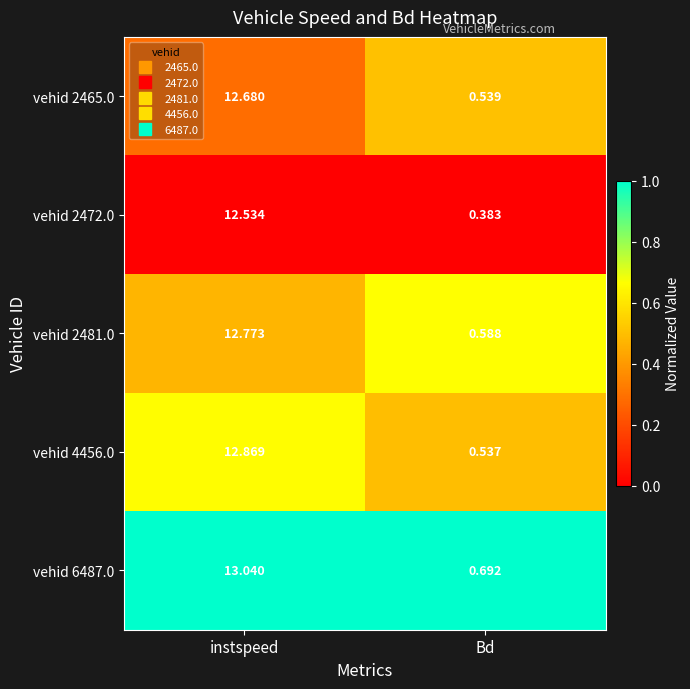

At which label does vehid 2472.0 reach its peak?

instspeed